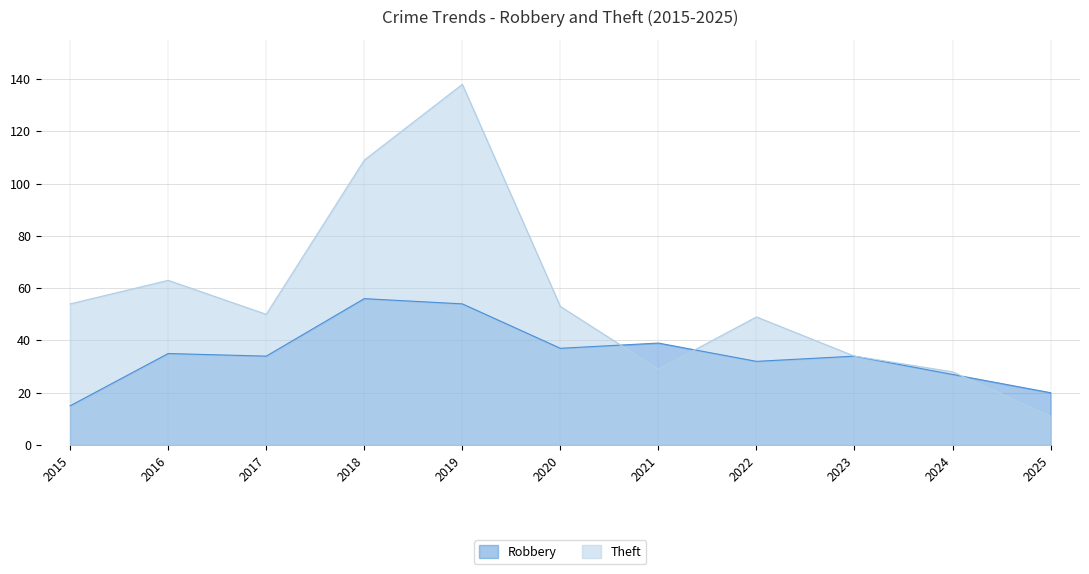

At how many categories does at least one series exceed 53?

4